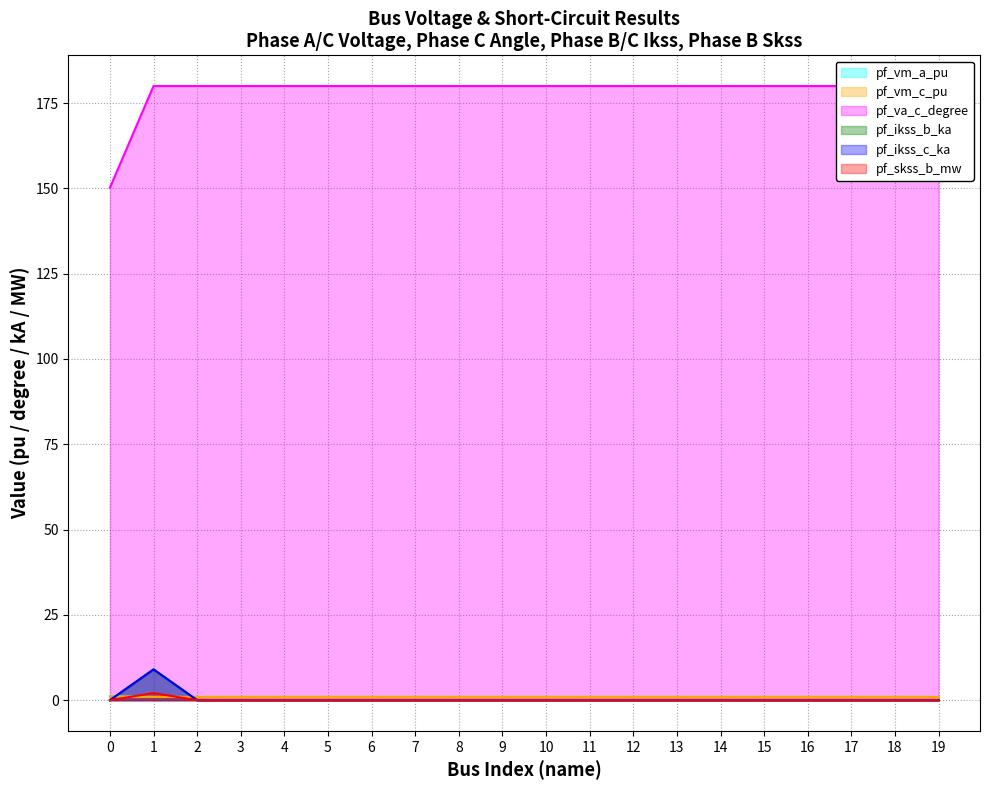

Which category has the highest value across all series?

1